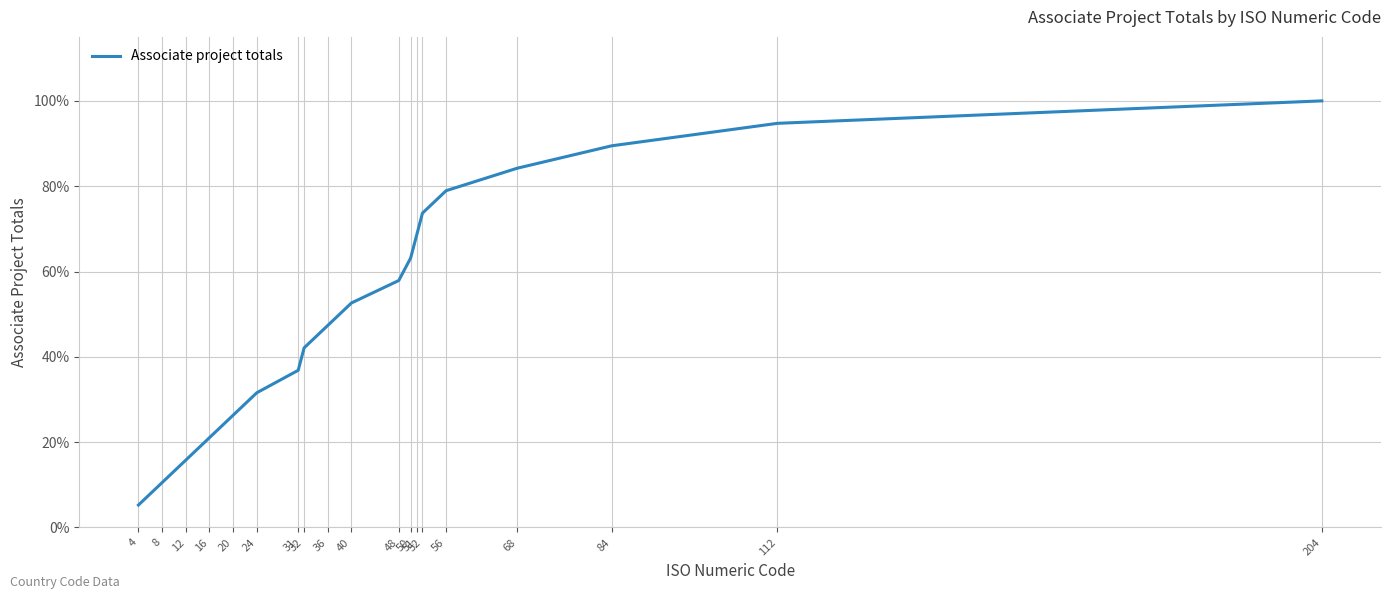

The value at 12 is 15.8. True or false?

True